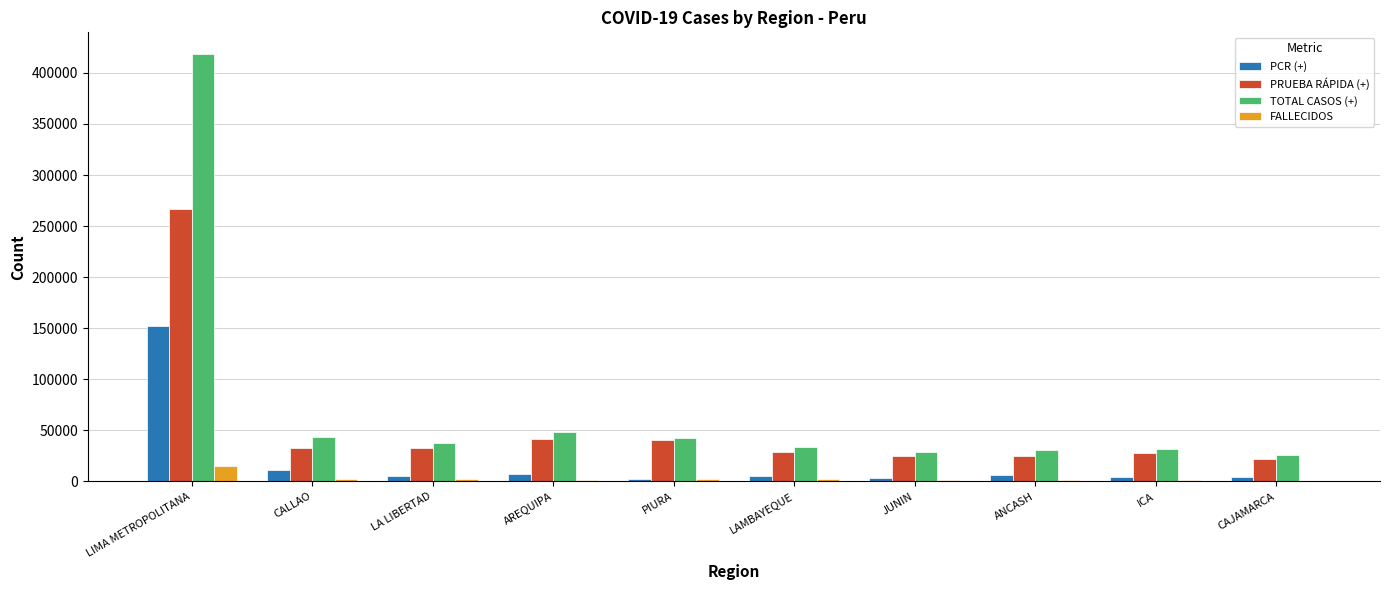

Which category has the highest value in the PRUEBA RÁPIDA (+) series?

LIMA METROPOLITANA